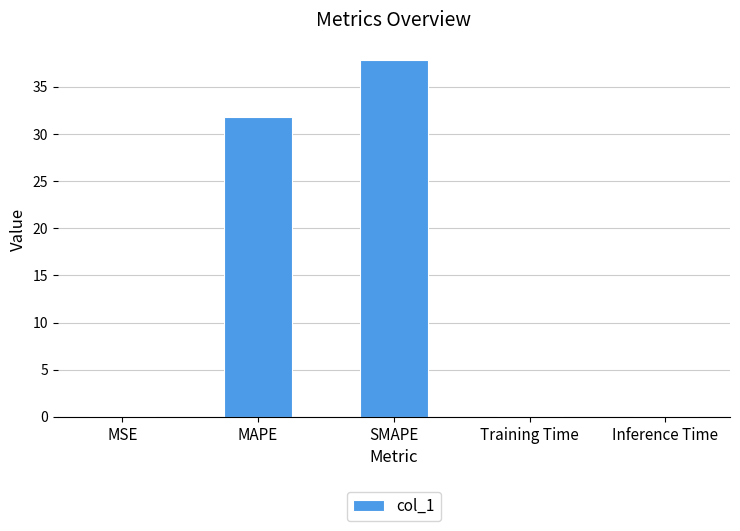

True or false: the data shows 37.8 at SMAPE.

True